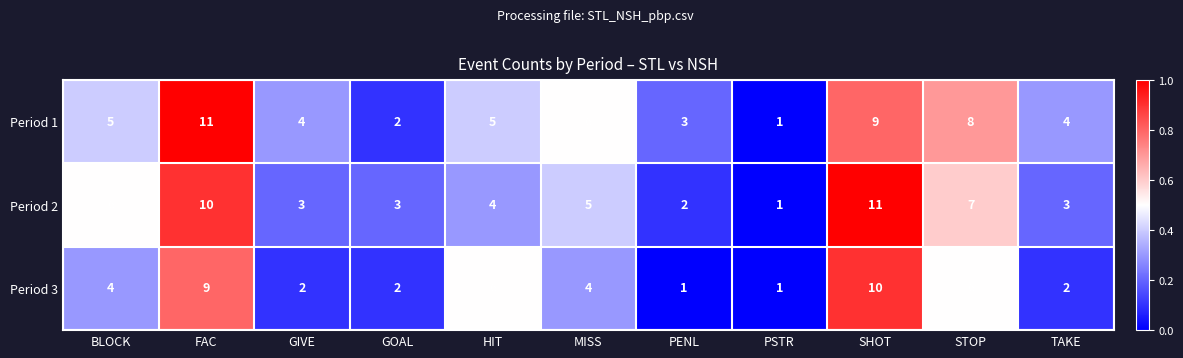

Is the value of Period 3 at BLOCK greater than the value of Period 1 at SHOT?

No